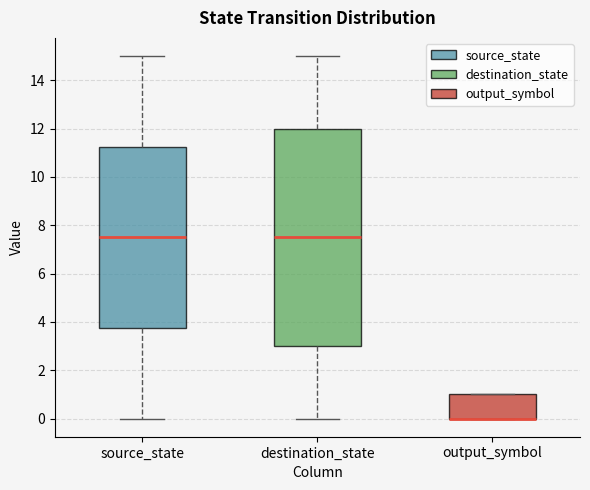

Reading left to right, transcribe this box plot: for each box, give where its median line is, the range the box spans, and where its two whiskers end, as read against the y-axis. The values are not printed on the chart, so give them approximately, as read against the axis.

source_state: median 7.6, box 3.8 to 11.2, whiskers 0.0 to 15.0
destination_state: median 7.6, box 3.0 to 12.0, whiskers 0.0 to 15.0
output_symbol: median 0.0 (drawn on the box's lower edge), box 0.0 to 1.0, whiskers 0.0 to 1.0